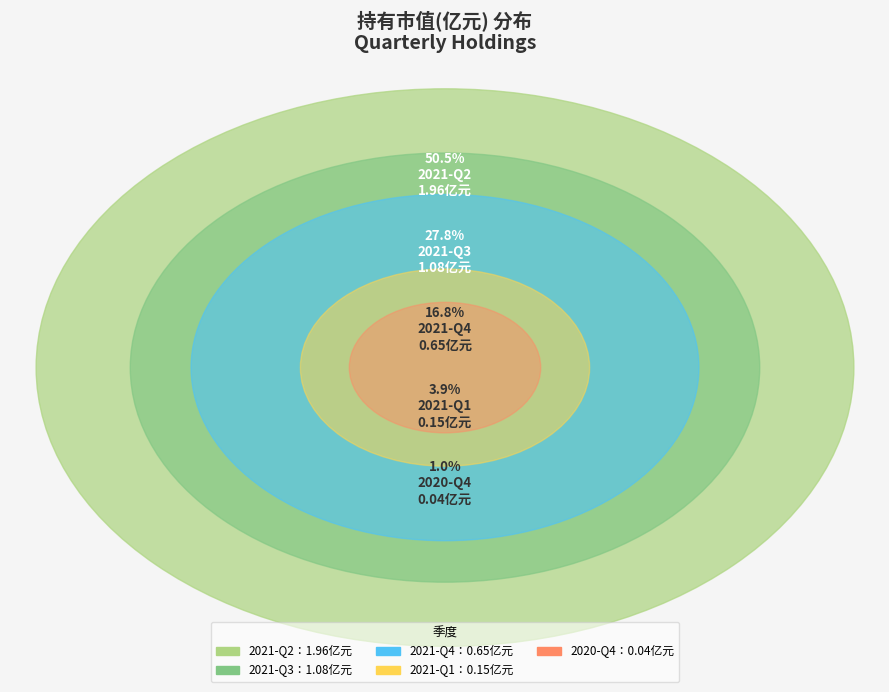

Is it true that 2021-Q4 is 17% of the pie?

True